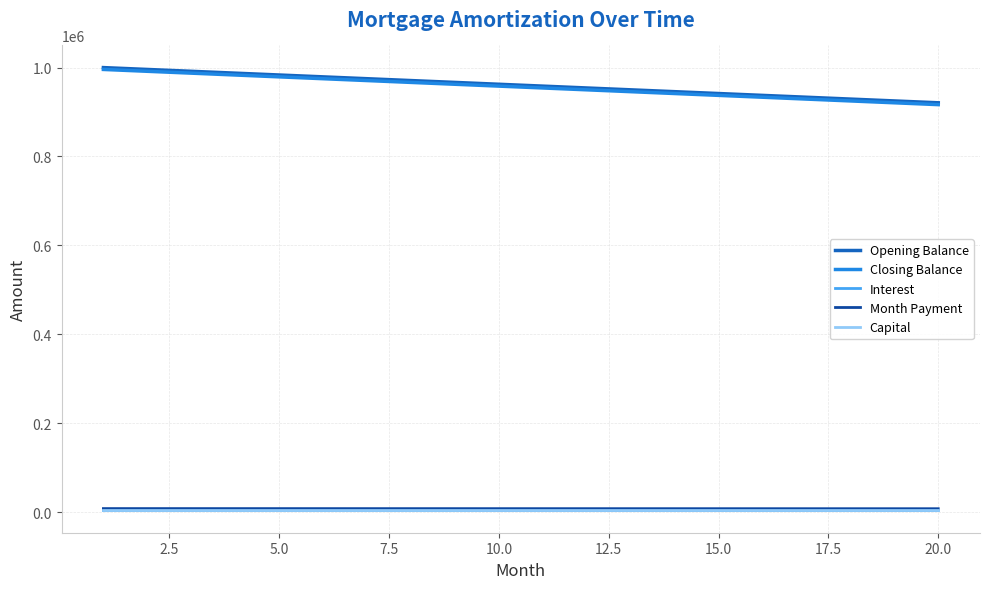

True or false: Month Payment and Opening Balance intersect in this chart.

False